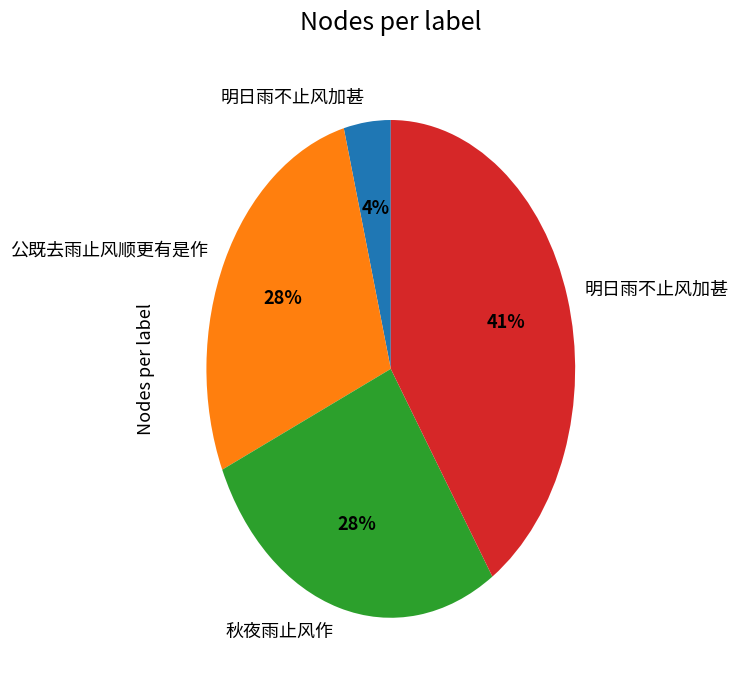

To the nearest percent, what is the average slice percentage?

25%